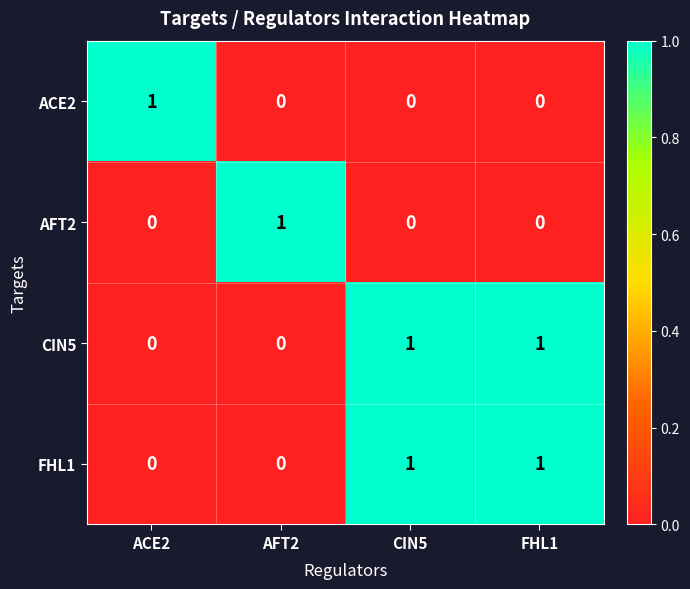

What is the greatest value displayed?

1